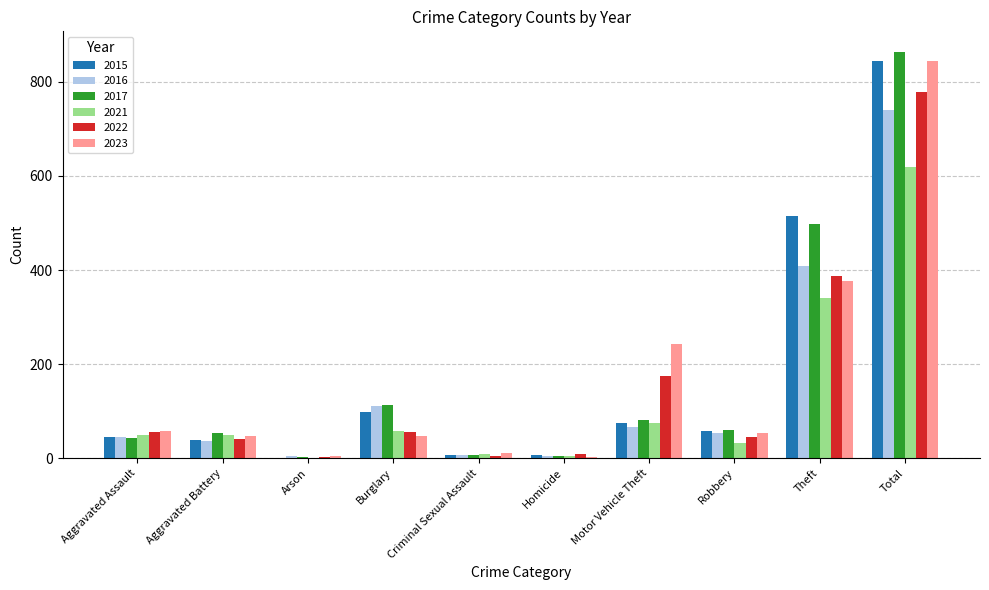

Which series changed the most between Motor Vehicle Theft and Total?

2017